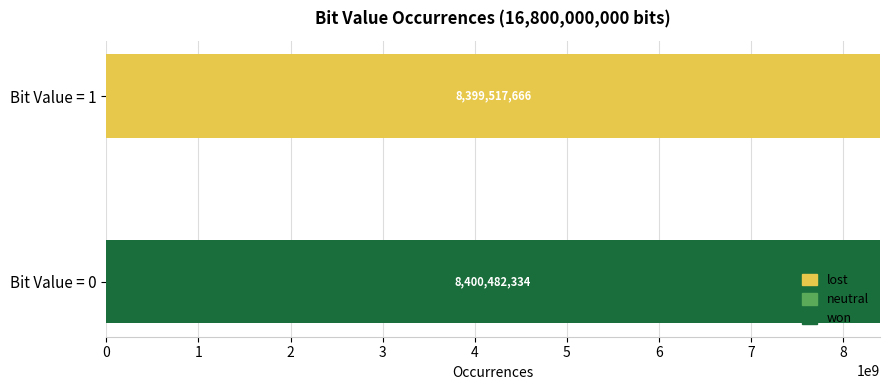

What is the total value across all series at Bit Value = 1?

8399517666